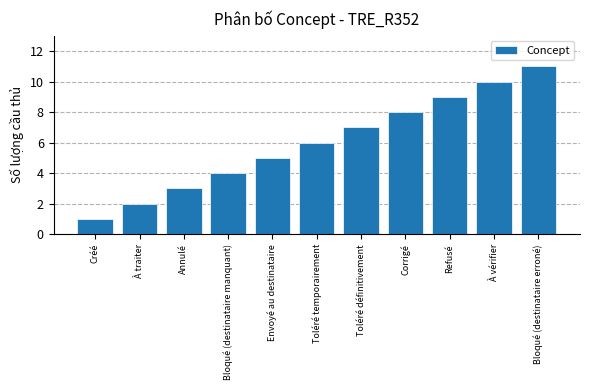

What is the change in value from Annulé to Bloqué (destinataire erroné)?

+8